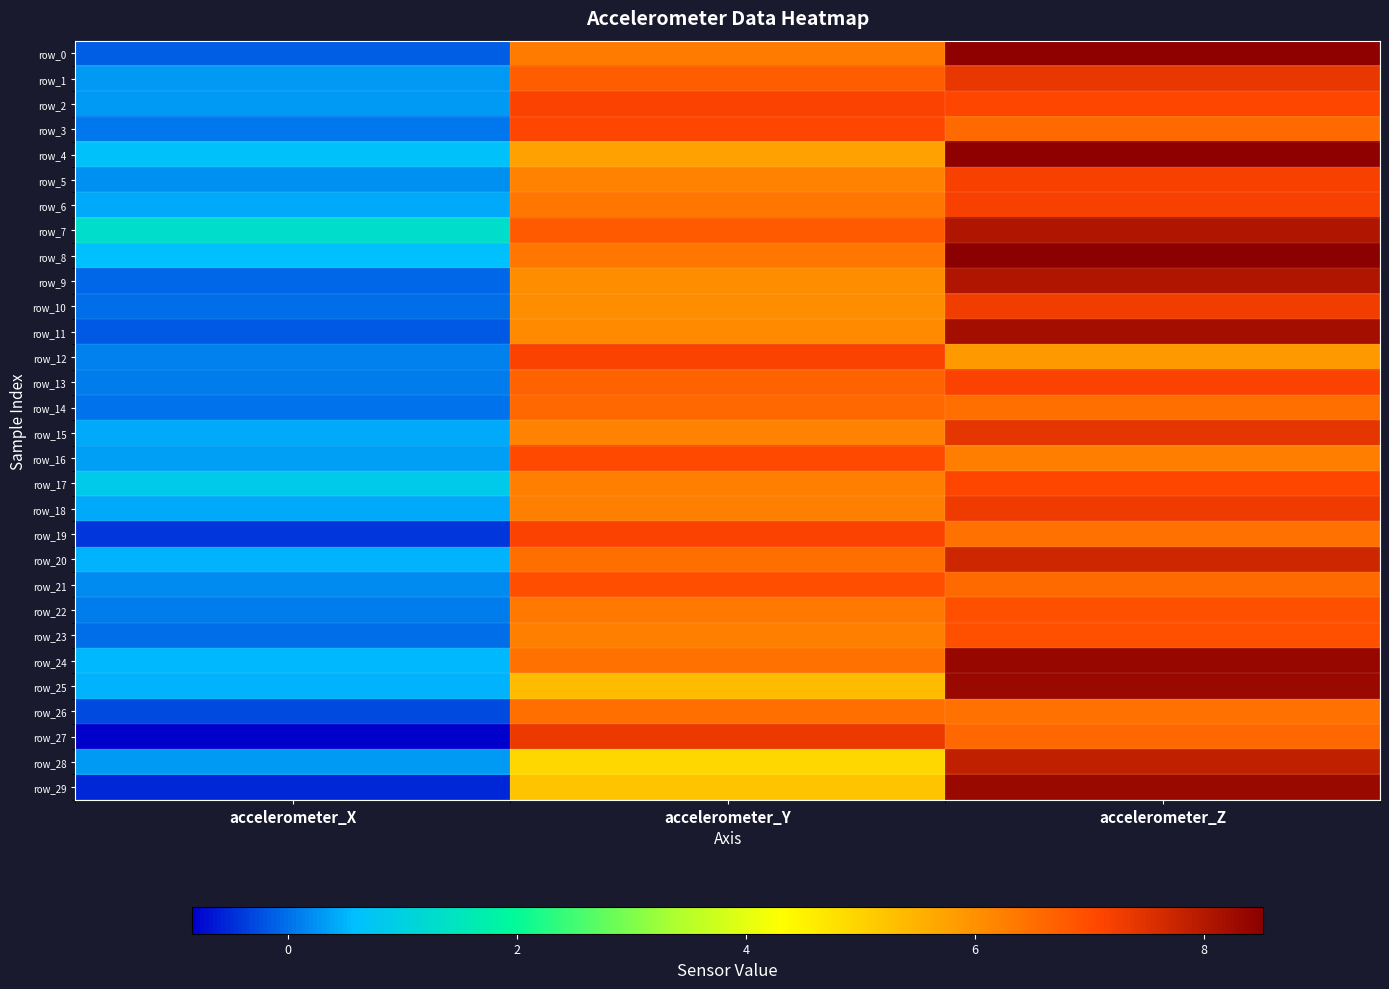

True or false: row_27 has a value of 6.6 at accelerometer_Z.

True